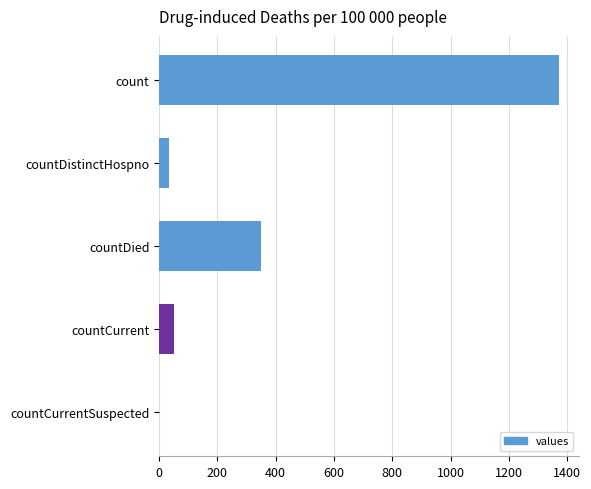

Read the value at countDied.

349